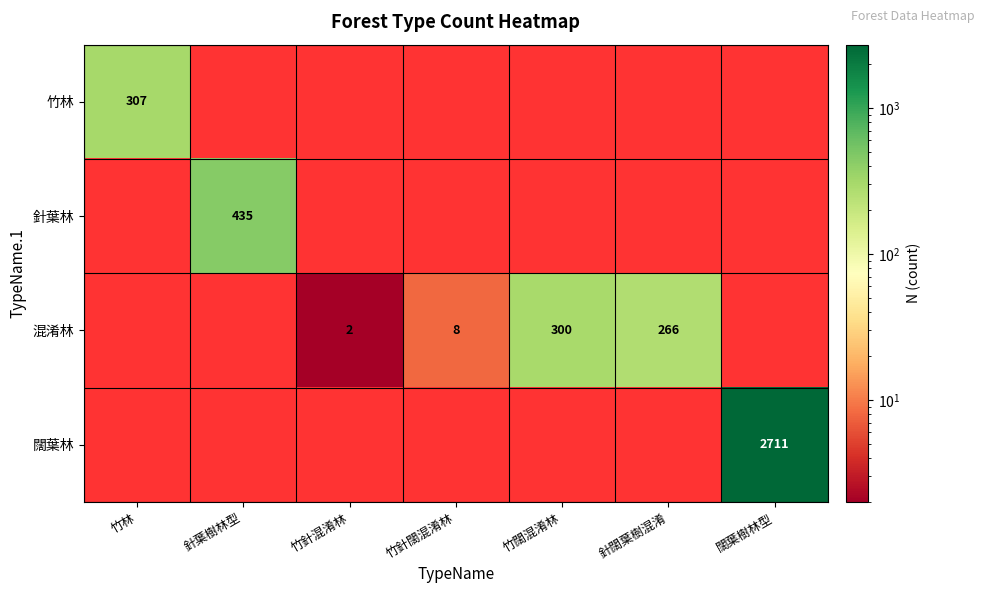

True or false: 混淆林 has a value of 2.1 at 竹針闊混淆林.

False